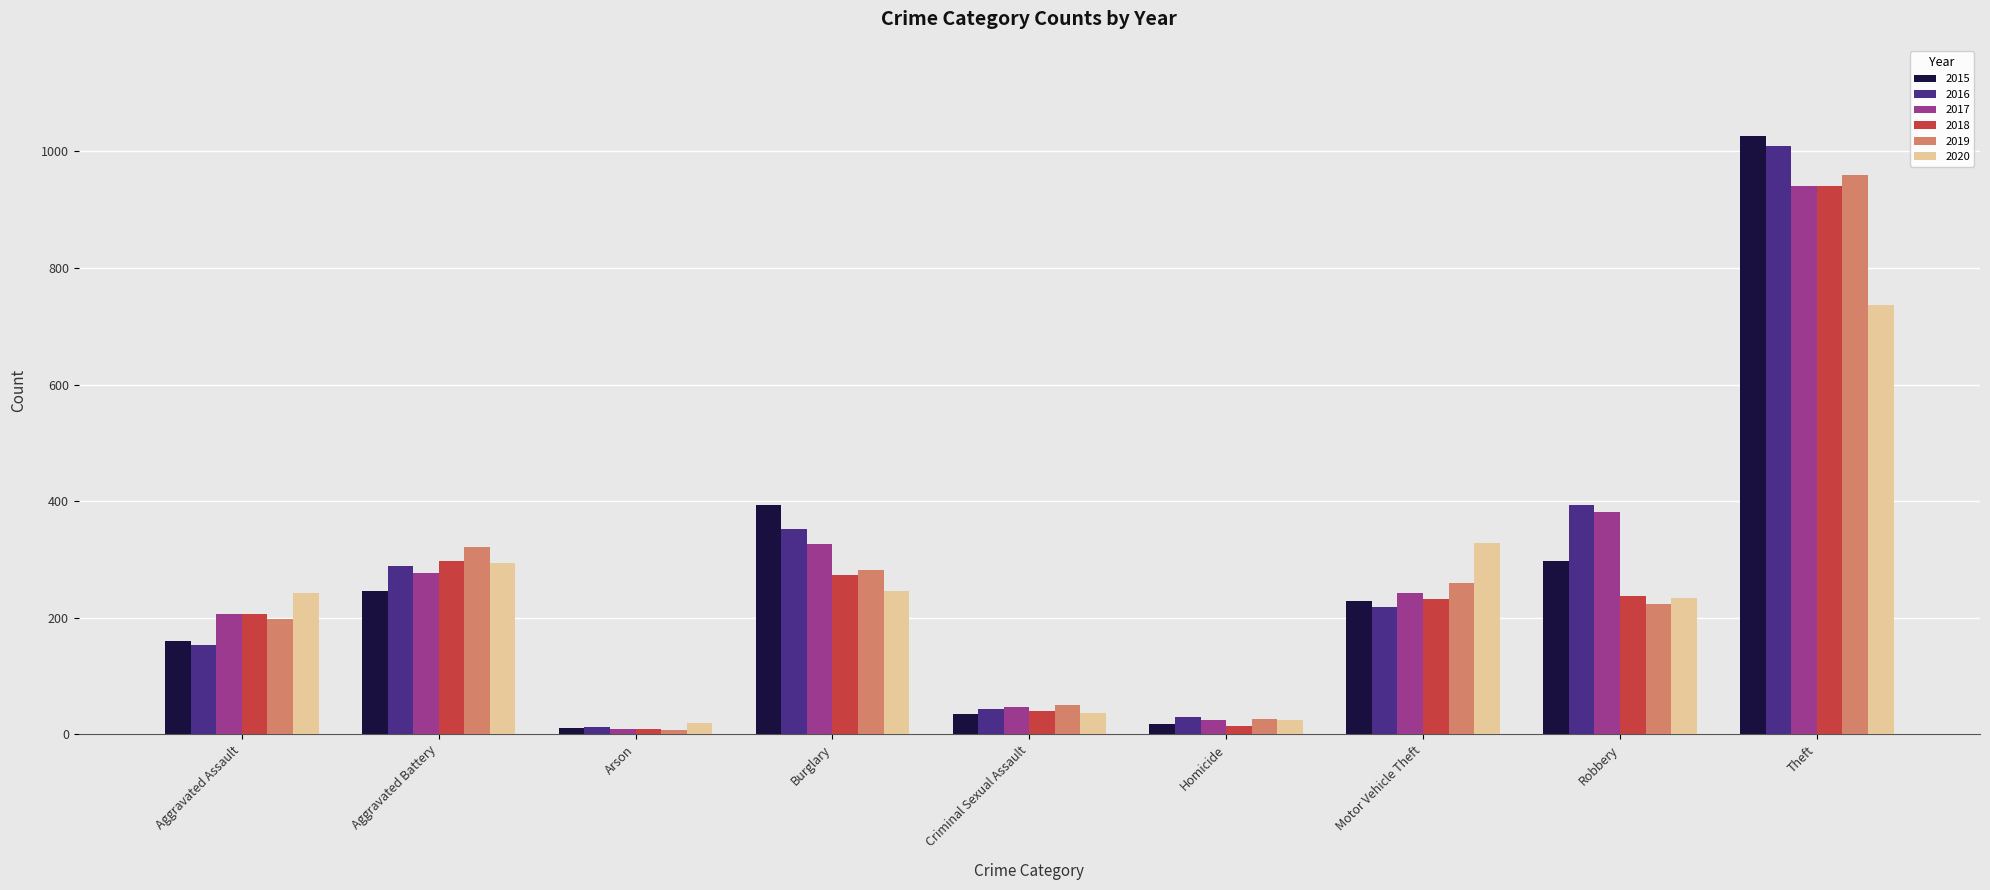

What is the value of the 2018 bar at the 4th from the left?

273